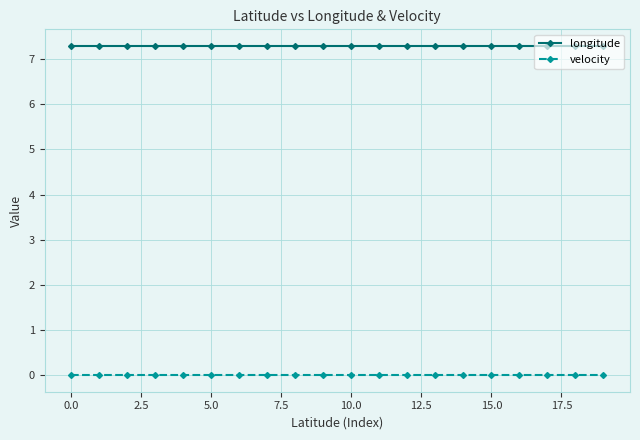

What is the lowest value of the longitude series?

7.3